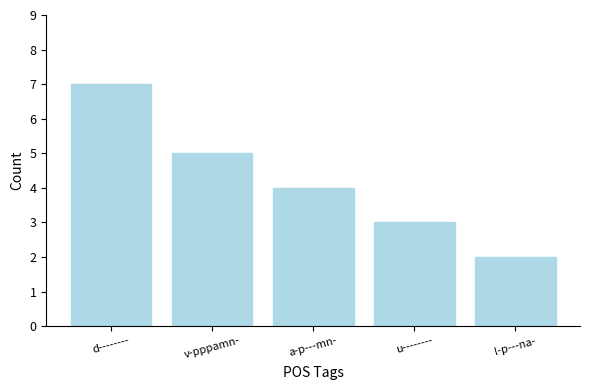

What is the difference between the values at l-p---na- and u--------?

1